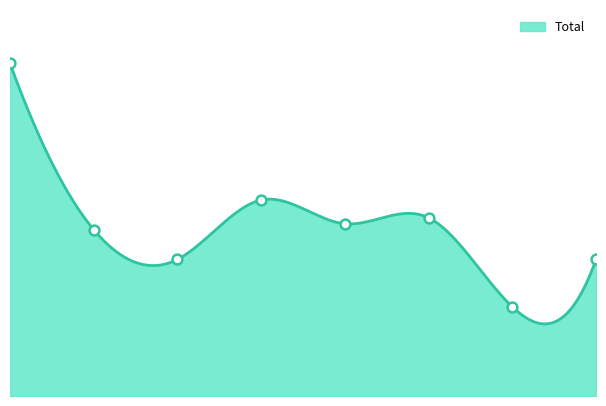

Which has a higher value, 2015 or 2020?

2015